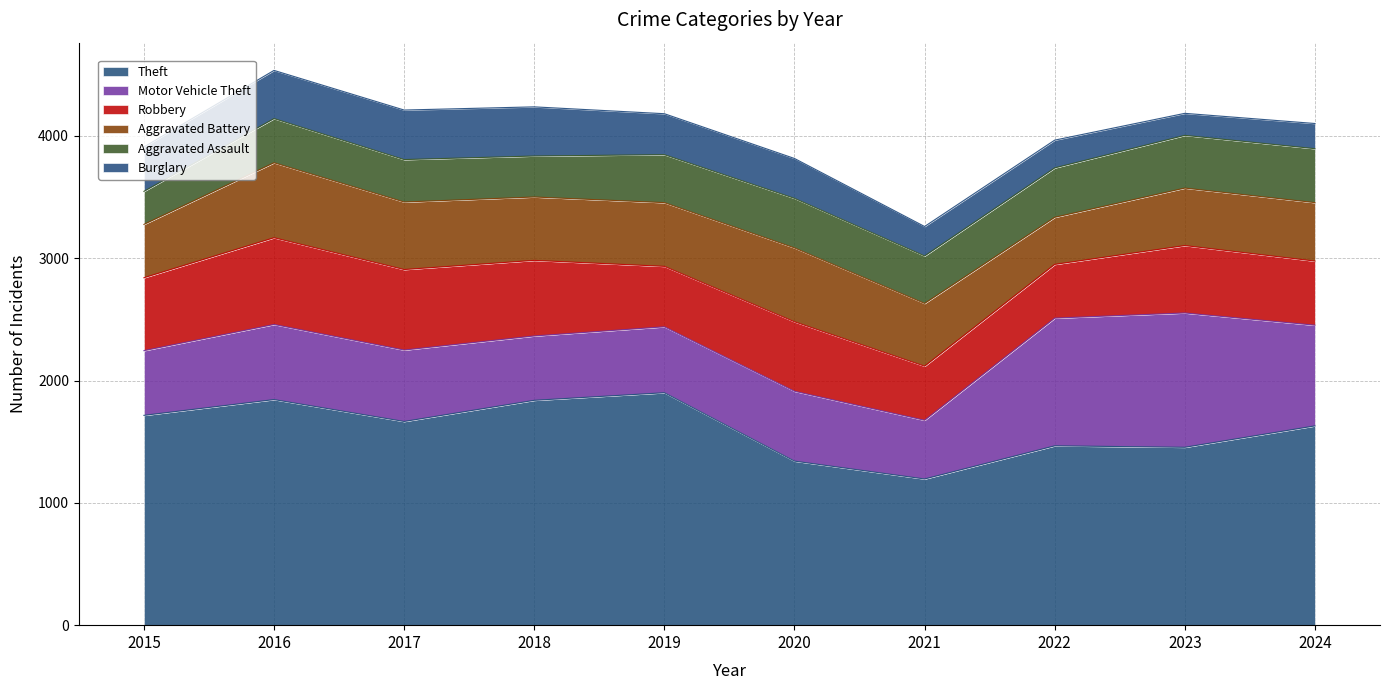

How many lines are shown in the chart?

6